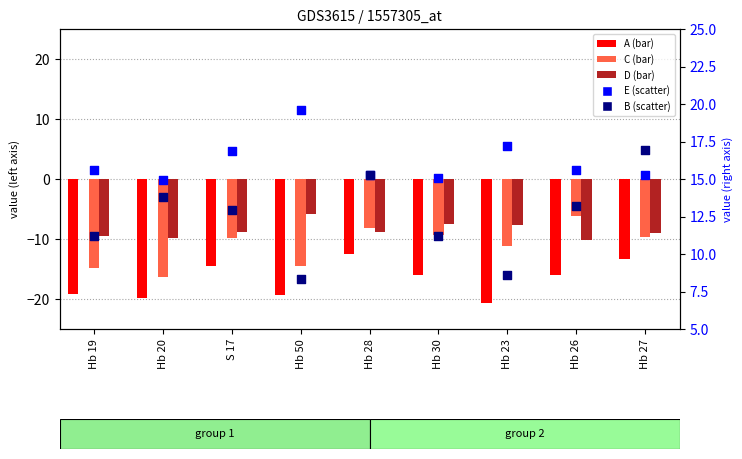

Which series contains the lowest Y value?

A